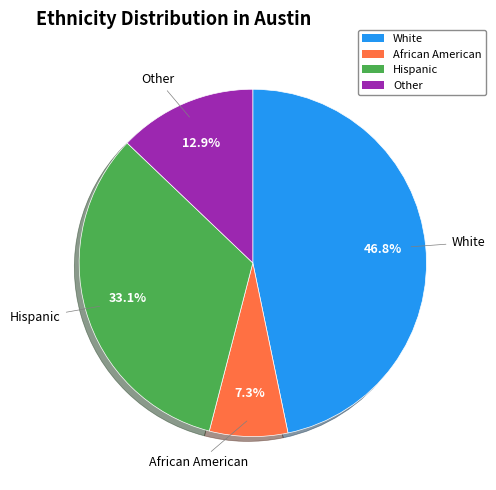

What is the total percentage of Hispanic and Other?

46.0%